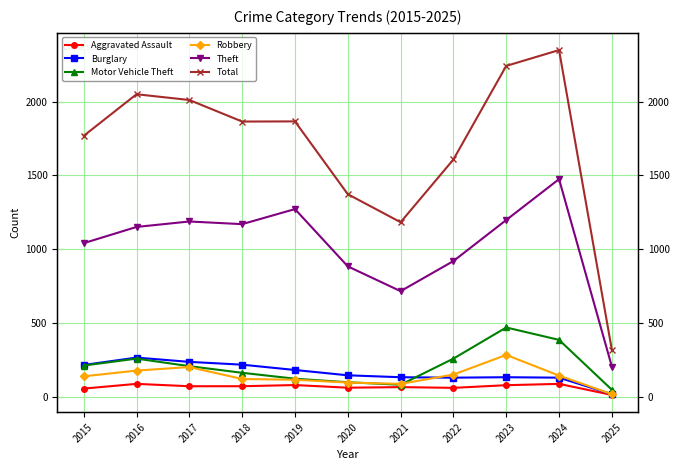

True or false: Motor Vehicle Theft and Total intersect in this chart.

False